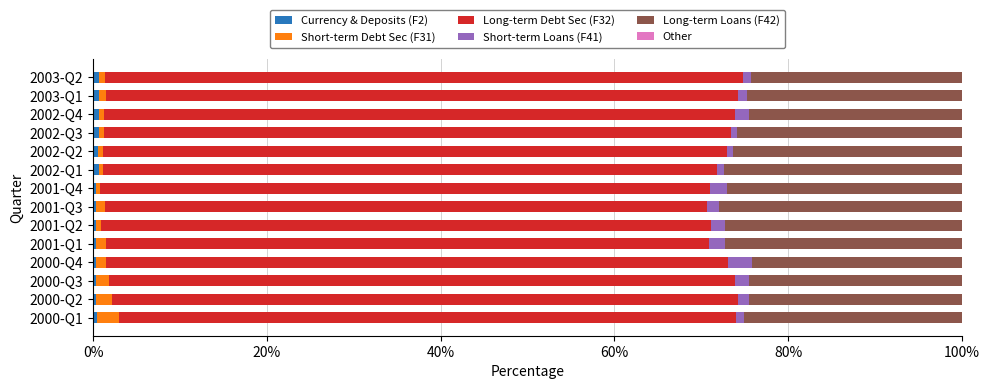

How many series are shown in this chart?

5